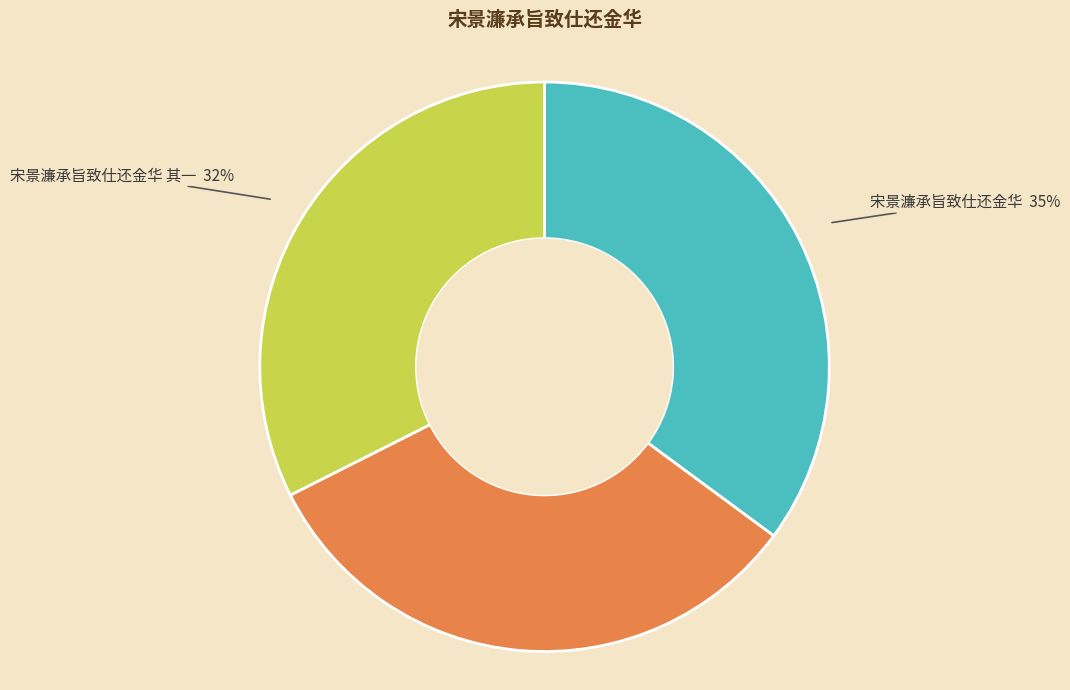

Which category has the biggest portion of the pie?

宋景濂承旨致仕还金华